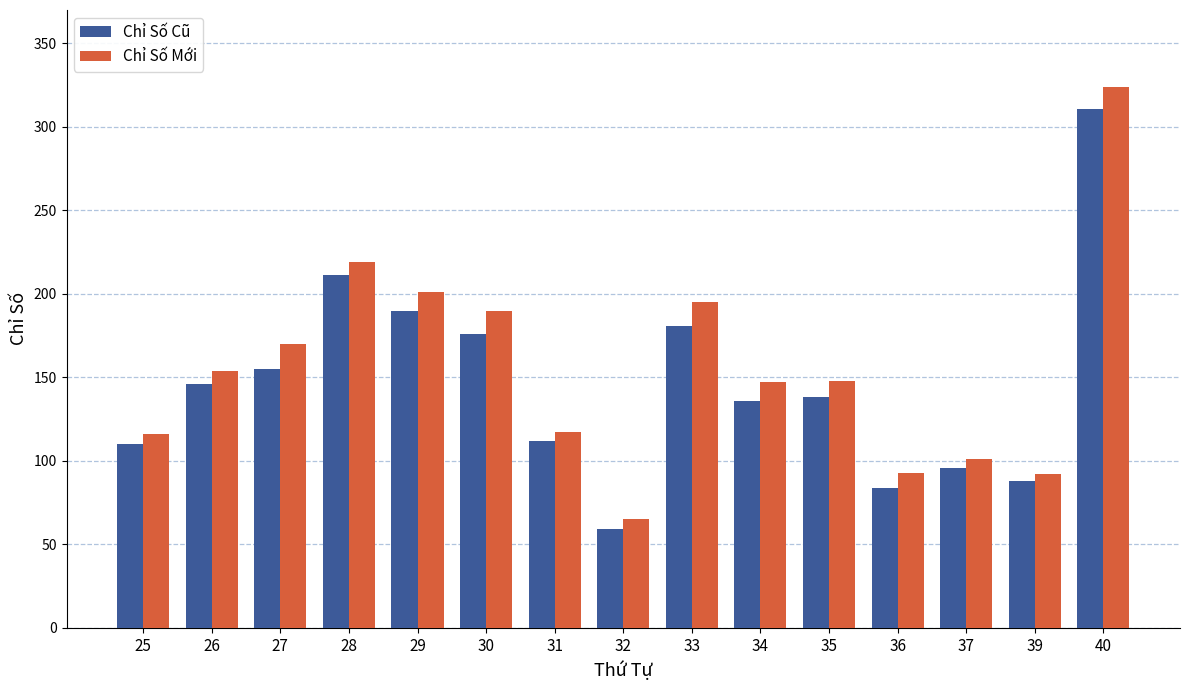

Which category has the lowest value in the Chỉ Số Cũ series?

32